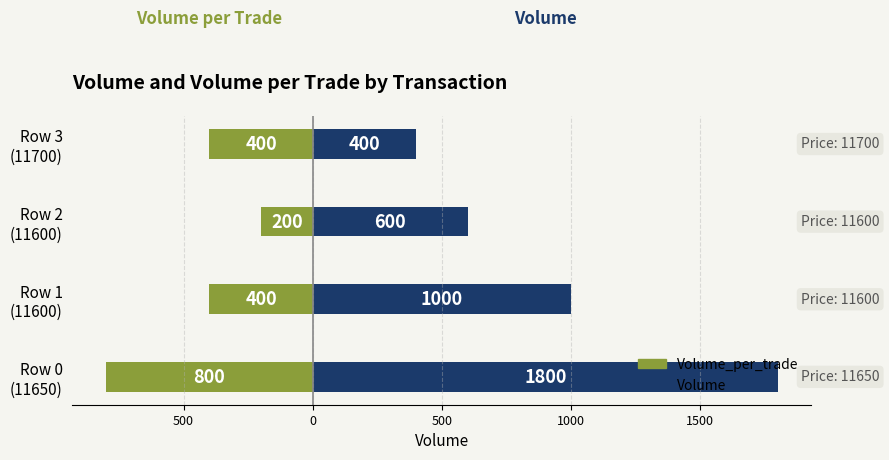

The Volume_per_trade series shows -400 at Row 1 (11600). True or false?

True